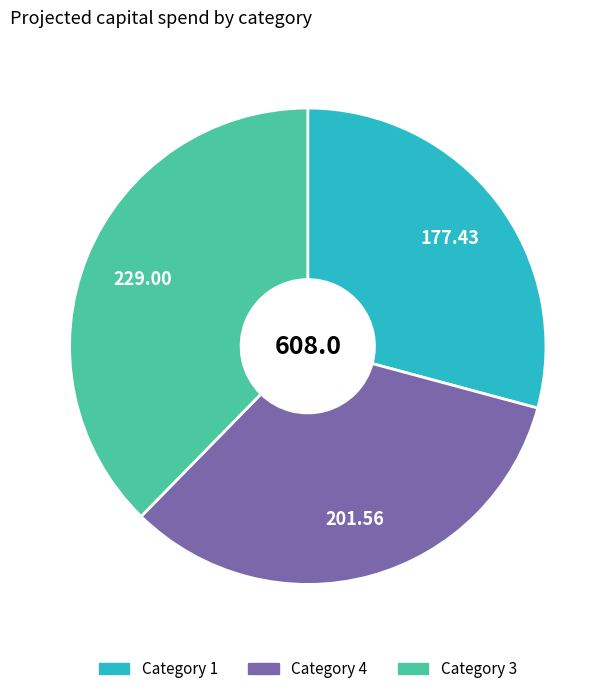

Is there a majority slice in this chart?

No